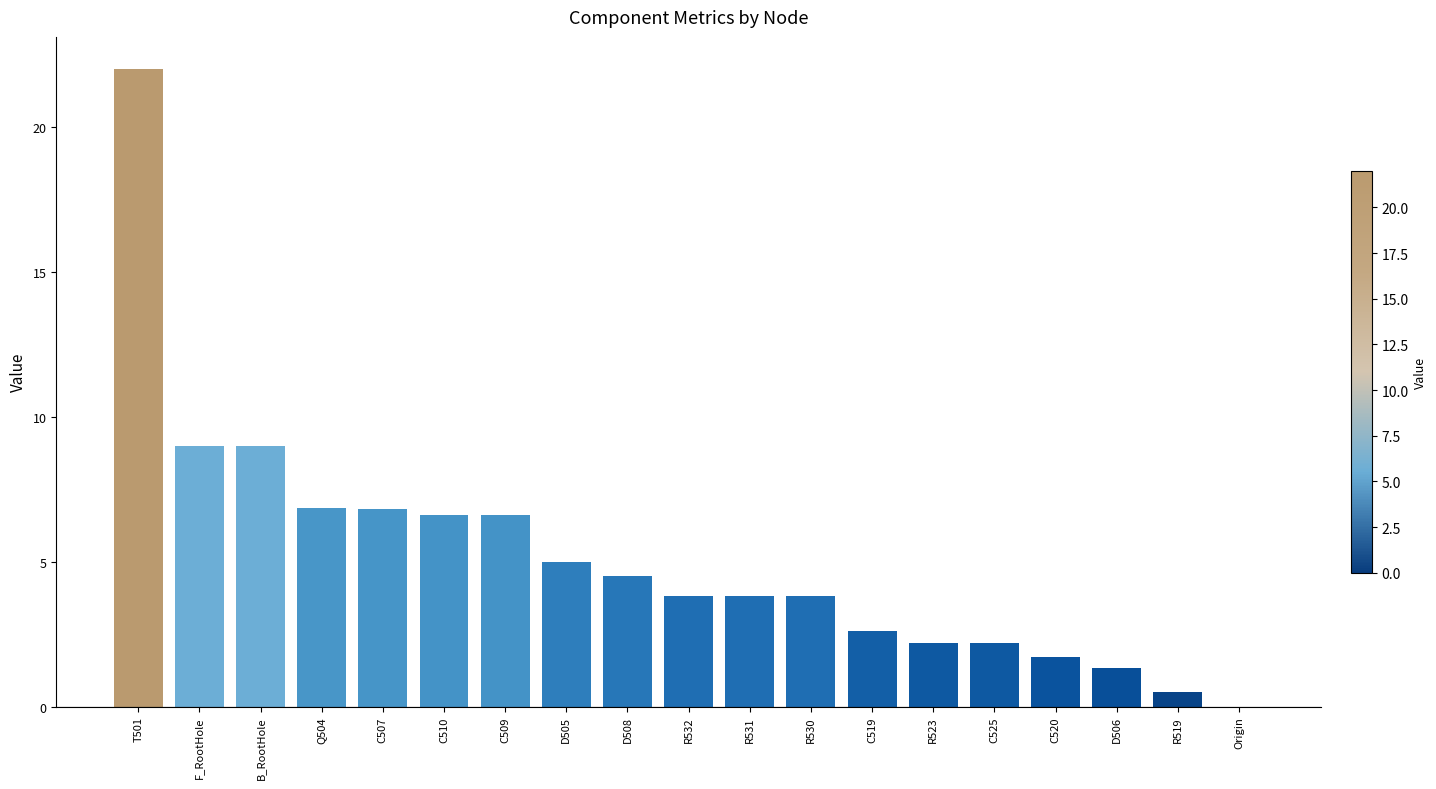

Which category has the highest value across all series?

T501